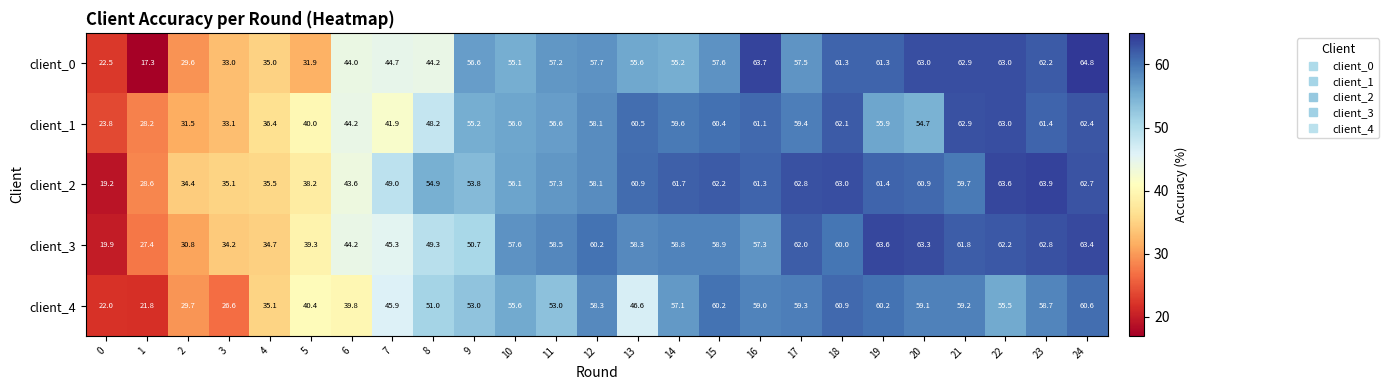

Count the number of categories in the chart.

25